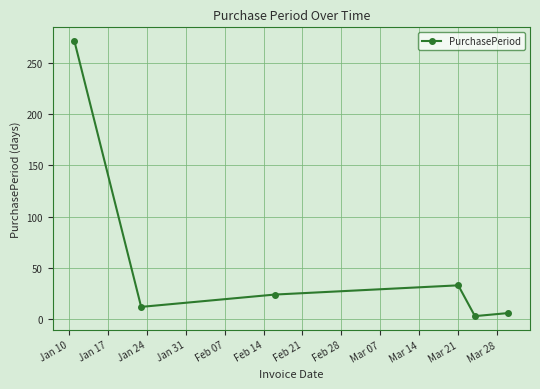

What is the sum of all values?

349